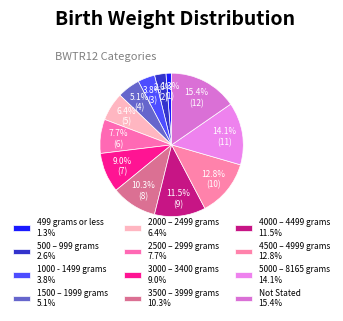

What percentage is NOT represented by 1000 - 1499 grams?

96.2%